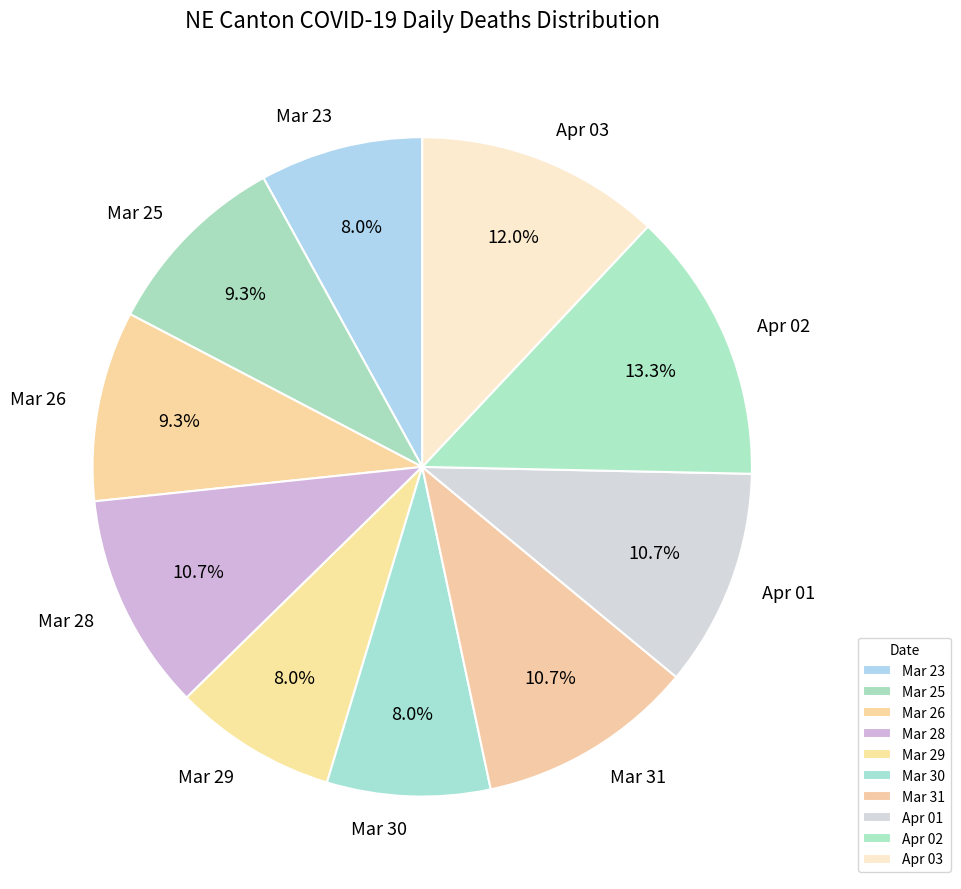

What is the ratio of the value at Mar 28 to the value at Mar 23?

1.3